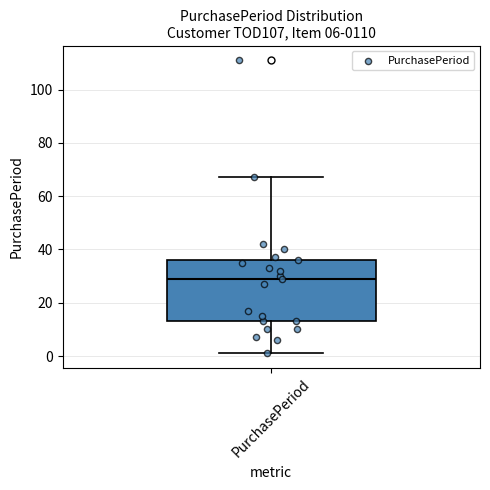

Read this box plot against the y-axis: the position of the median line, the range covered by the box, and the ends of both whiskers. The values are not printed on the chart, so give them approximately, as read against the axis.

median 30, box 14 to 36, whiskers 2 to 68